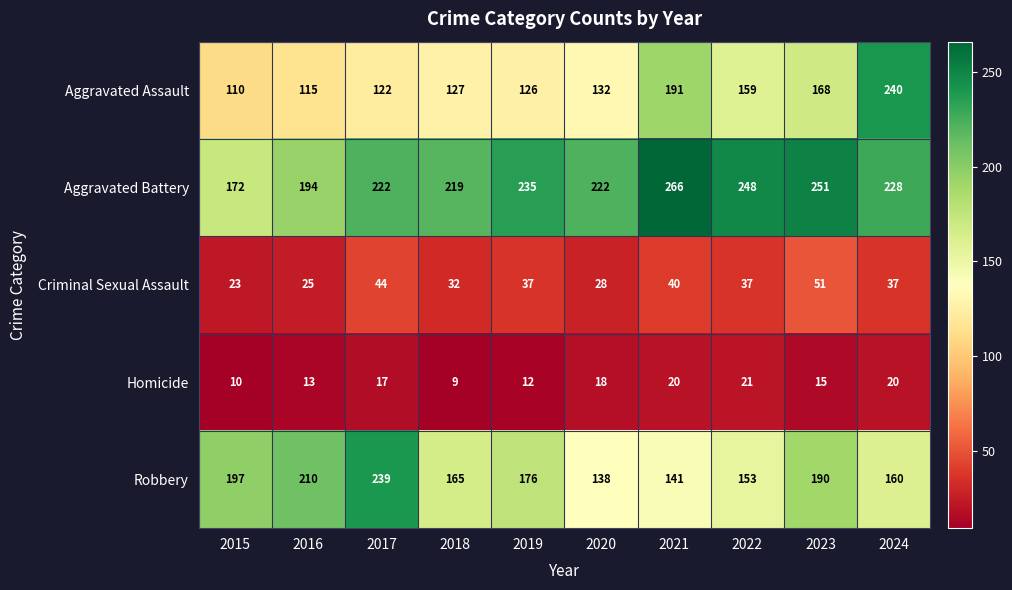

The value of Aggravated Assault at 2023 is 168. True or false?

True